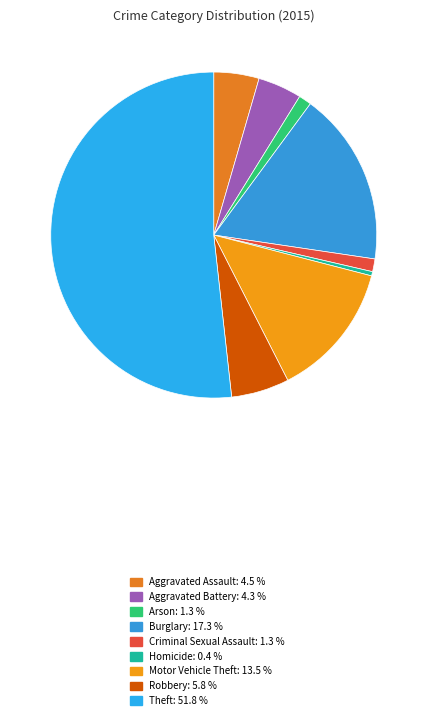

What is the ratio of the value at Aggravated Assault to the value at Burglary?

0.3